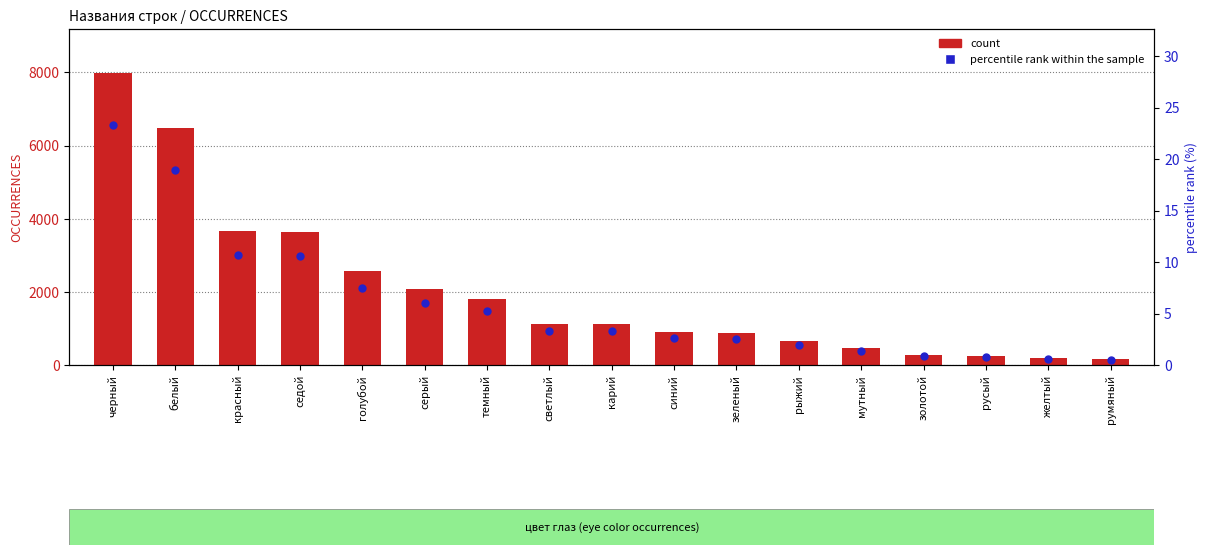

Which series reaches the minimum Y coordinate?

percentile rank within the sample